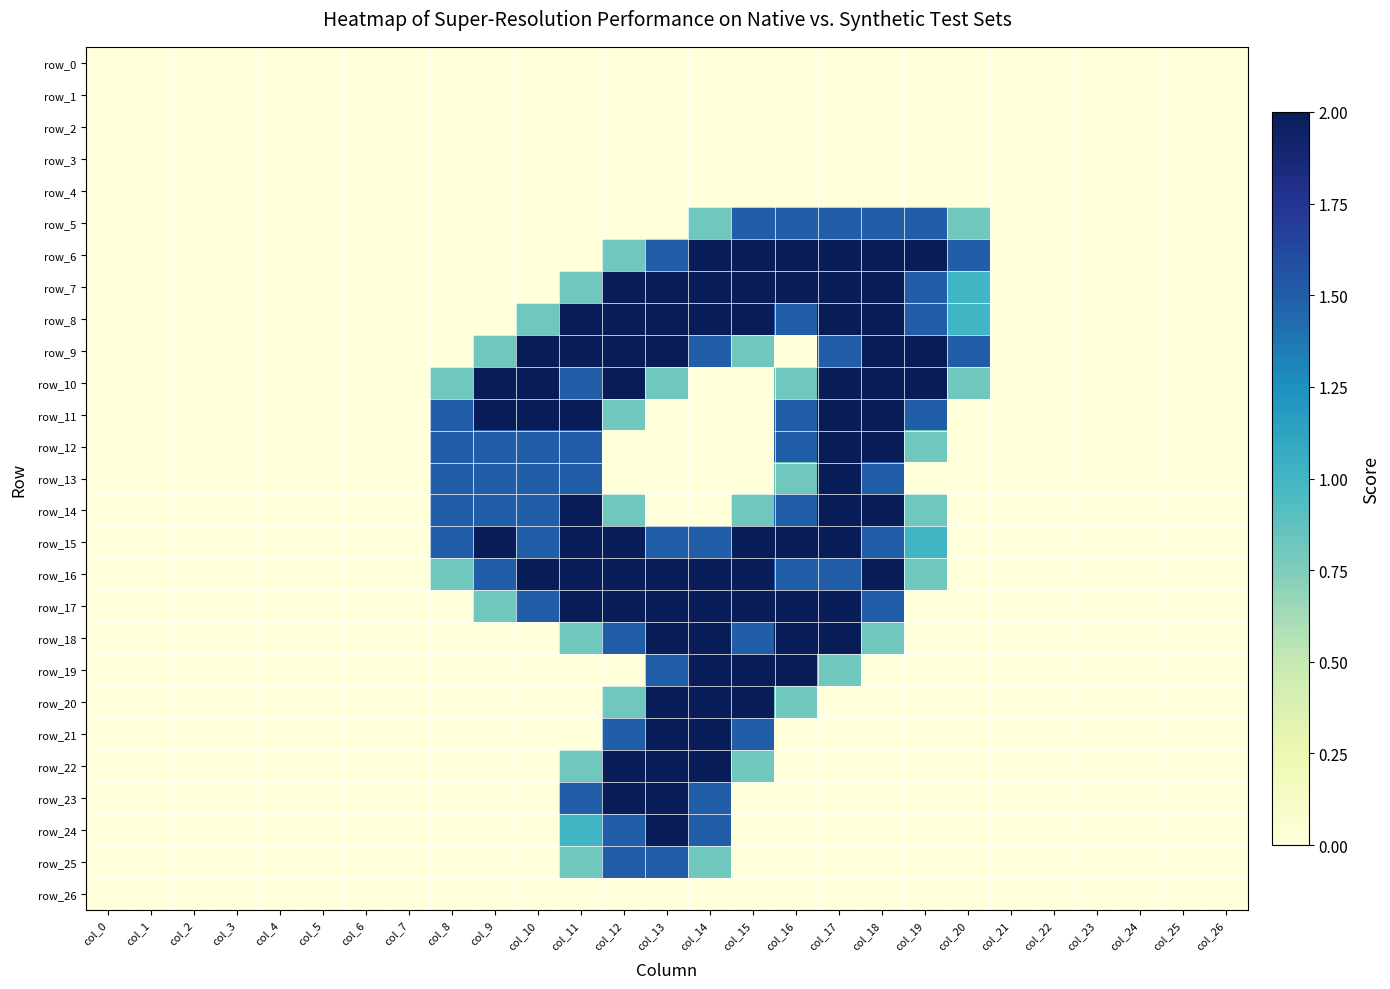

Rank the series at col_14 from lowest to highest value.

row_0, row_1, row_2, row_3, row_4, row_10, row_11, row_12, row_13, row_14, row_26, row_5, row_25, row_9, row_15, row_23, row_24, row_6, row_7, row_8, row_16, row_17, row_18, row_19, row_20, row_21, row_22